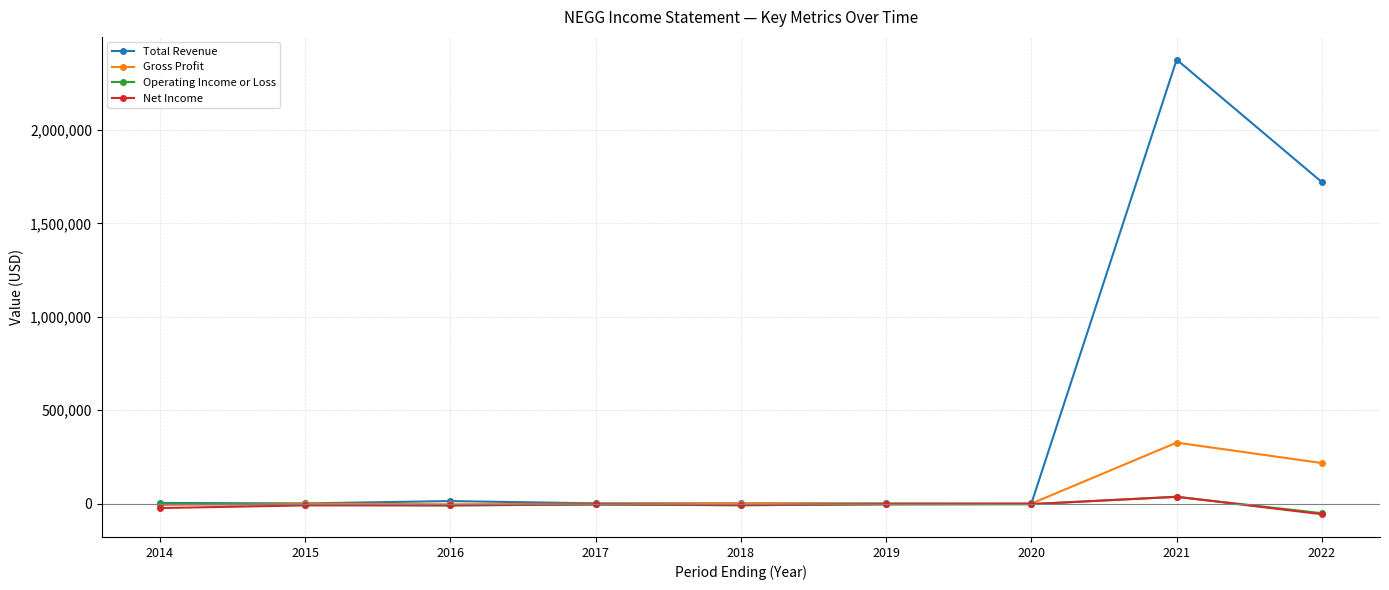

Where does the Net Income series first go above -8900?

2017